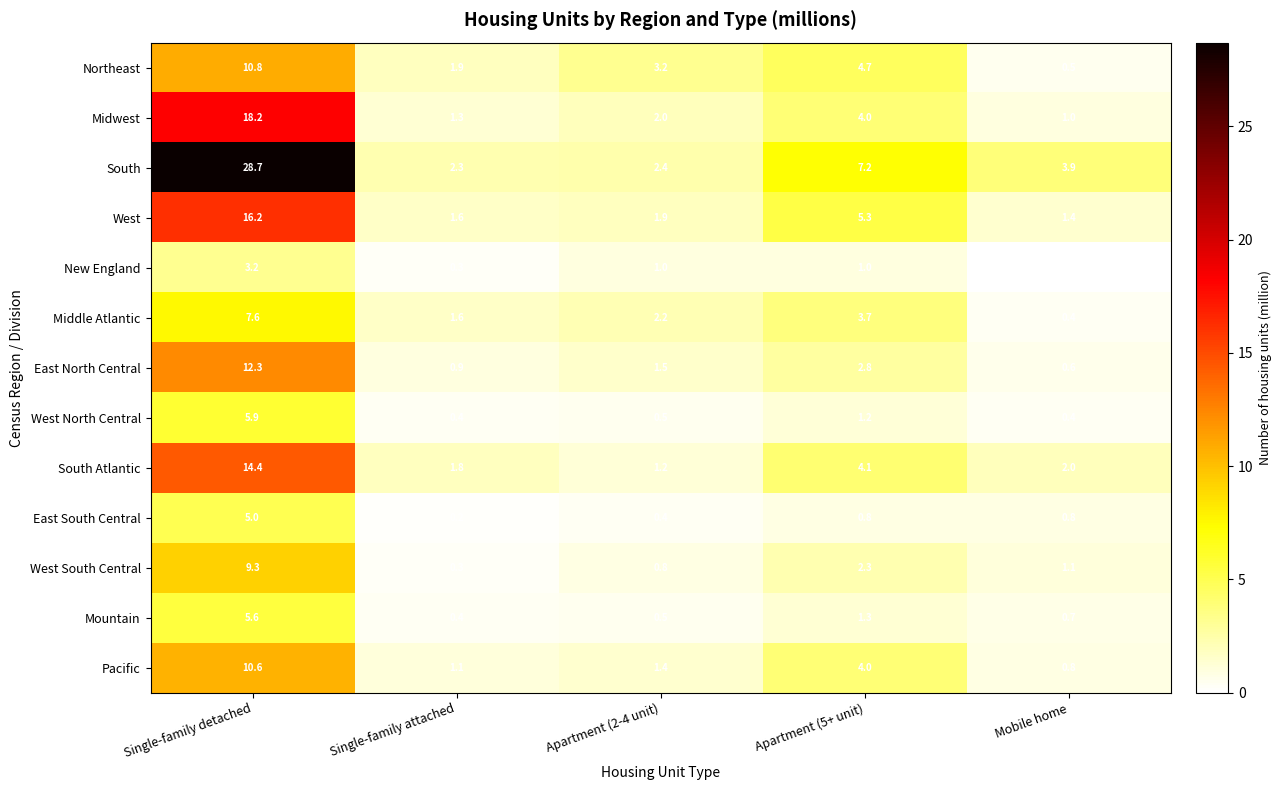

At how many categories does at least one series exceed 19?

1